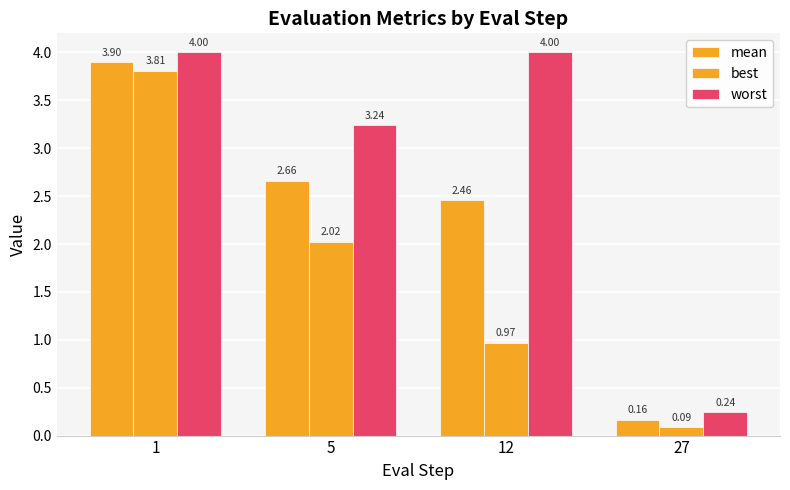

List the series in order of their overall mean, highest first.

worst, mean, best